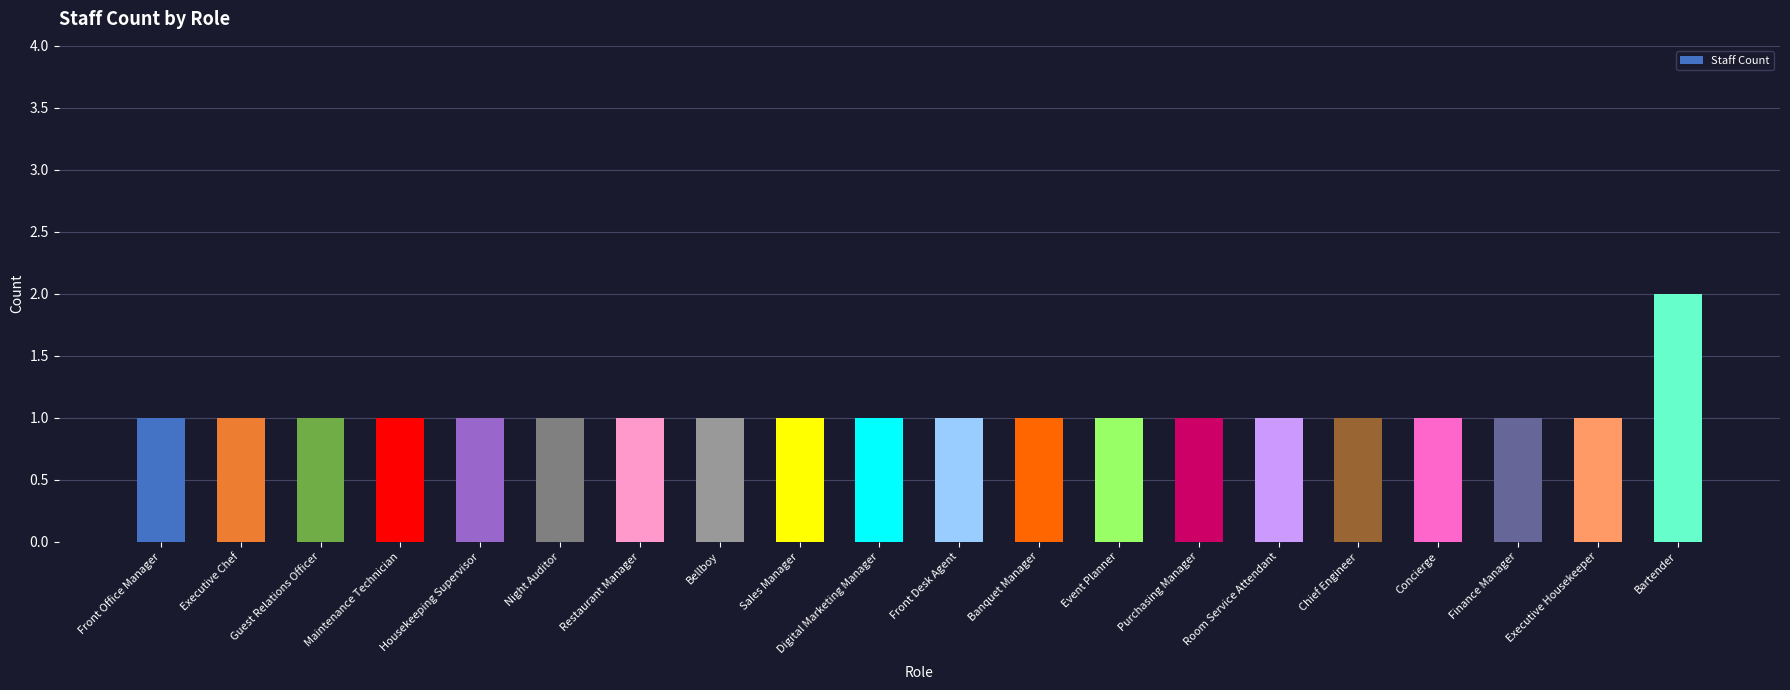

What is the change in value from Finance Manager to Bartender?

+1